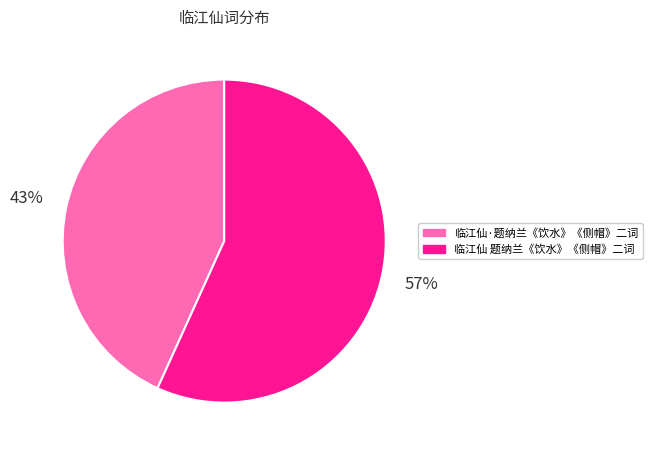

Count the number of slices in the pie.

2